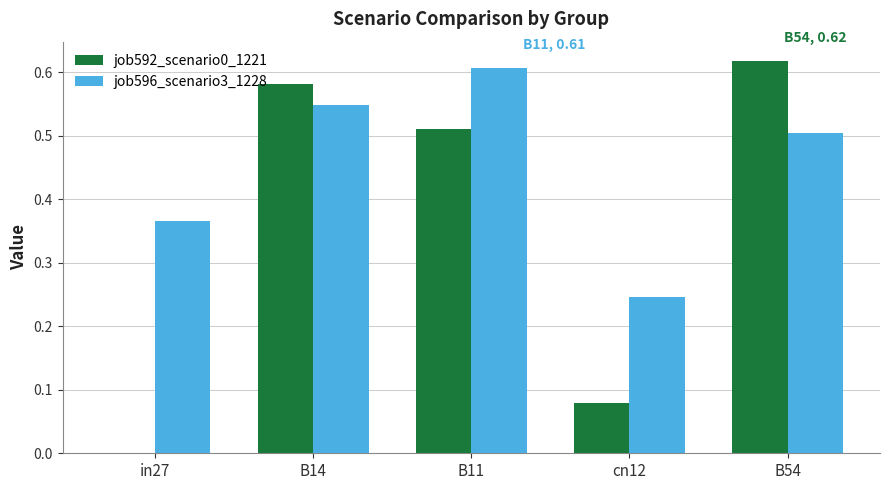

Which category has the highest value in the job592_scenario0_1221 series?

B54